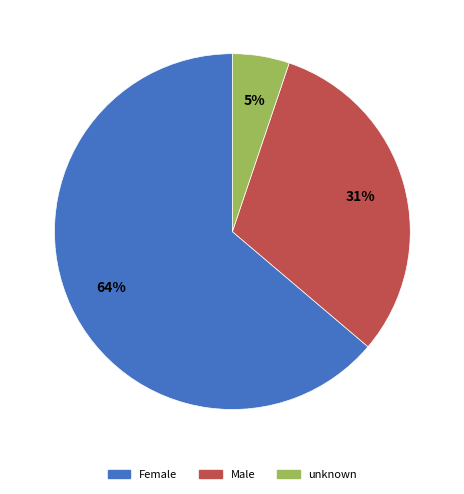

Which has a higher value, Female or unknown?

Female